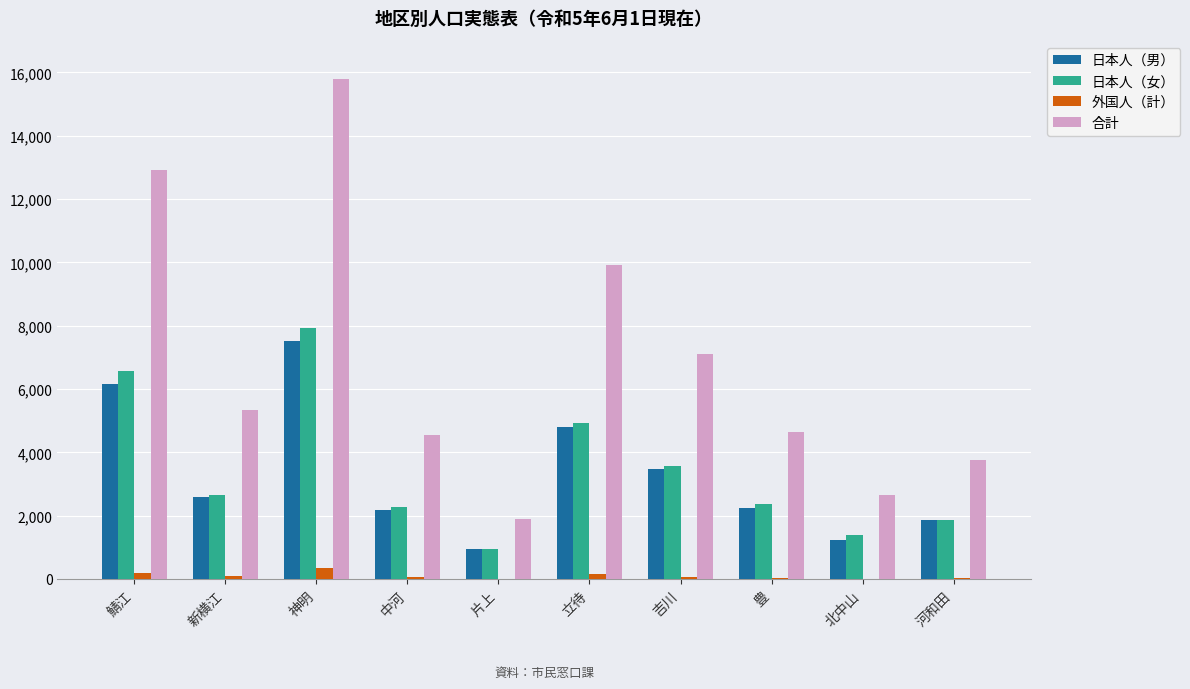

At which category is the sum across all series the highest?

神明